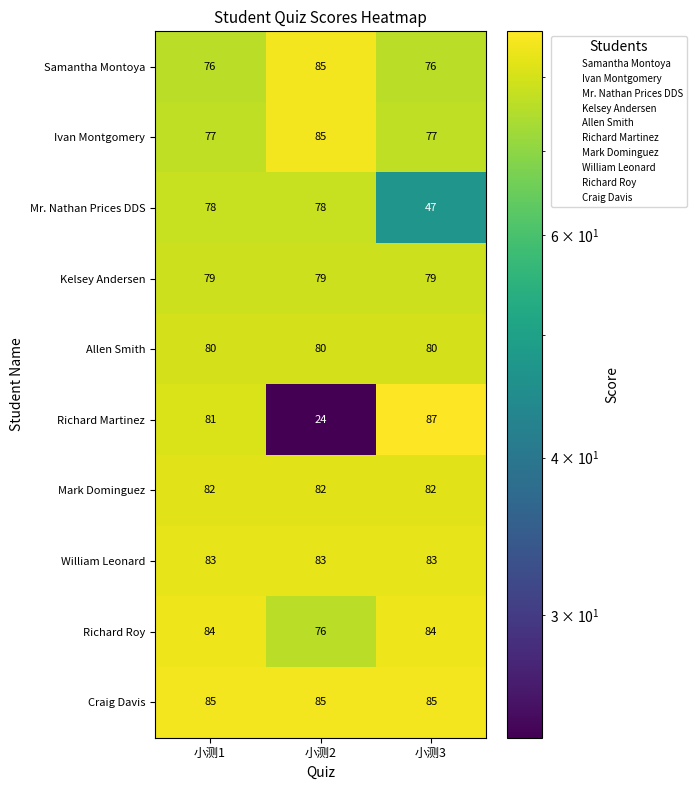

Reading right to left, transcribe all the data shown in this chart.

Samantha Montoya: 小测3=76	小测2=85	小测1=76
Ivan Montgomery: 小测3=77	小测2=85	小测1=77
Mr. Nathan Prices DDS: 小测3=47	小测2=78	小测1=78
Kelsey Andersen: 小测3=79	小测2=79	小测1=79
Allen Smith: 小测3=80	小测2=80	小测1=80
Richard Martinez: 小测3=87	小测2=24	小测1=81
Mark Dominguez: 小测3=82	小测2=82	小测1=82
William Leonard: 小测3=83	小测2=83	小测1=83
Richard Roy: 小测3=84	小测2=76	小测1=84
Craig Davis: 小测3=85	小测2=85	小测1=85